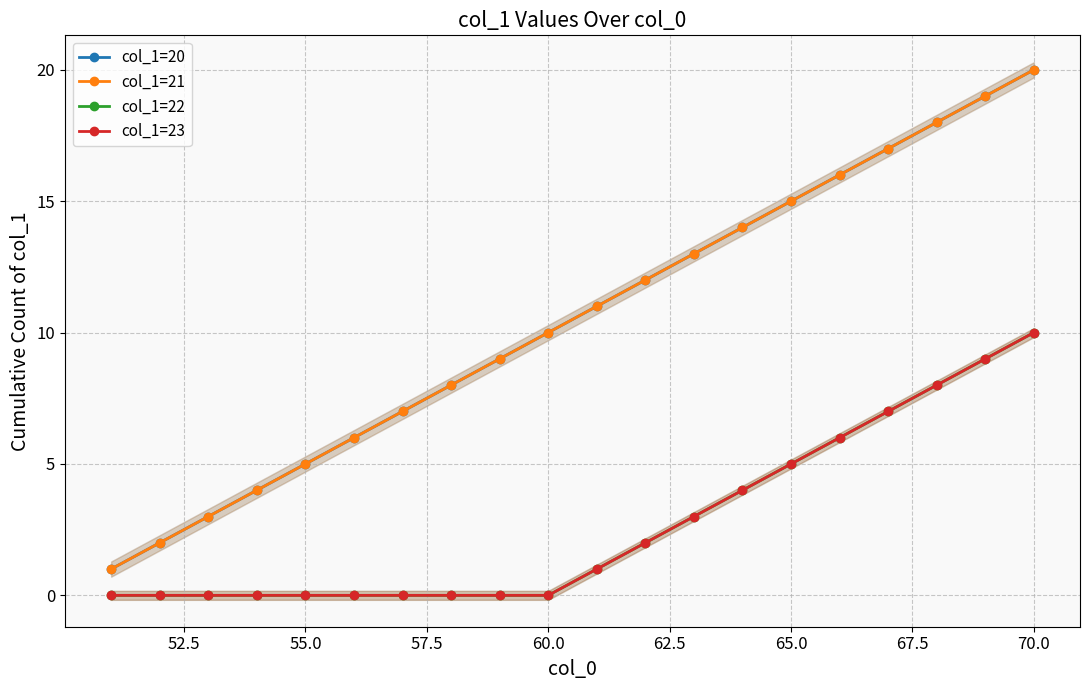

How many series are shown in this chart?

4